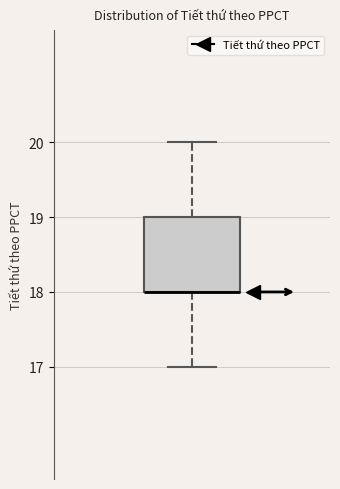

Read this box plot against the y-axis: the position of the median line, the range covered by the box, and the ends of both whiskers. The values are not printed on the chart, so give them approximately, as read against the axis.

median 18 (drawn on the box's lower edge), box 18 to 19, whiskers 17 to 20